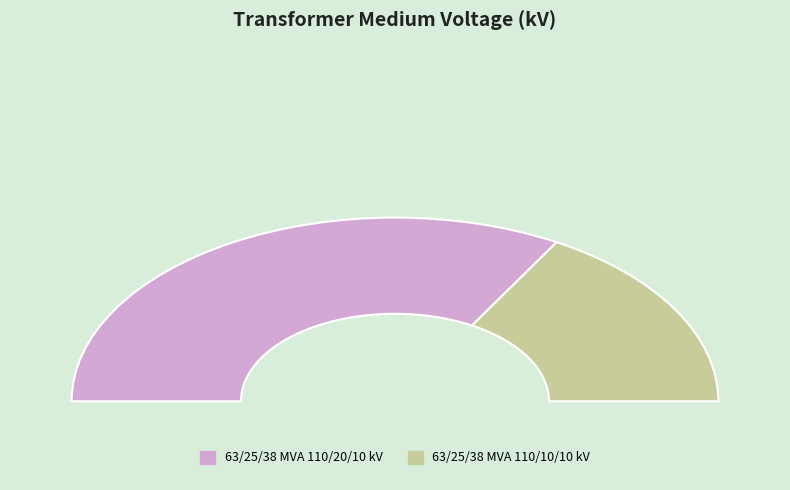

Rank the categories by value from lowest to highest.

63/25/38 MVA 110/10/10 kV, 63/25/38 MVA 110/20/10 kV